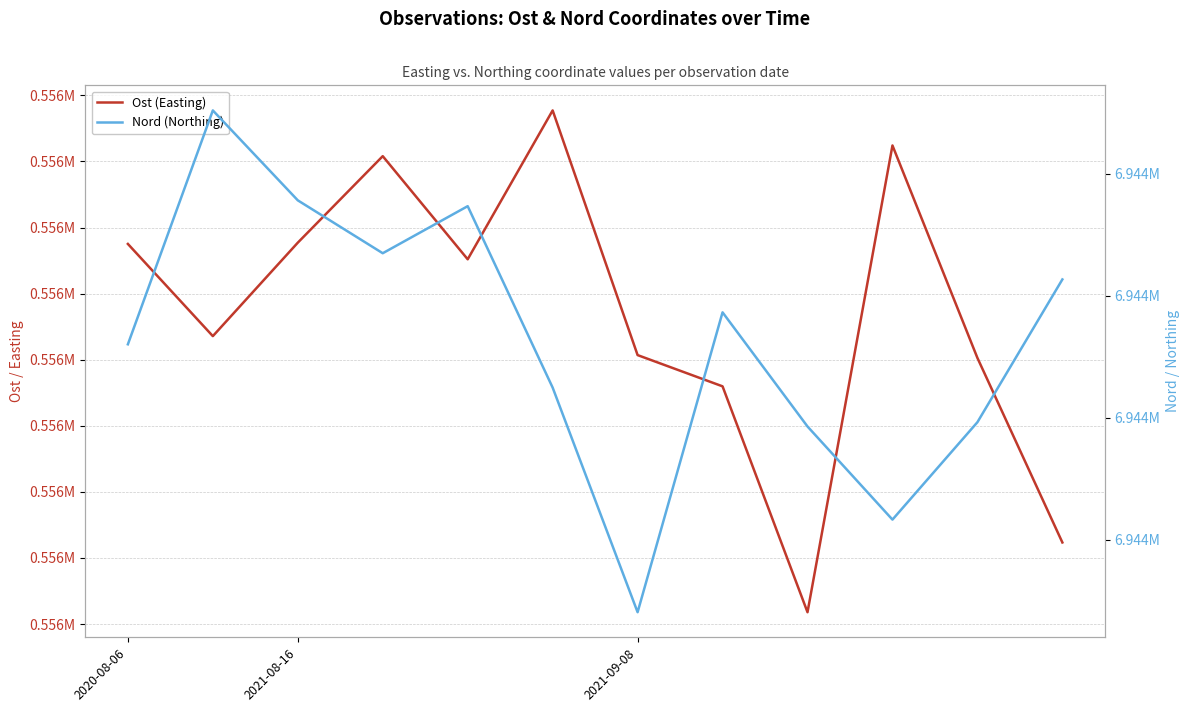

True or false: Nord (Northing) has a value of 4218766.6 at 9.

False